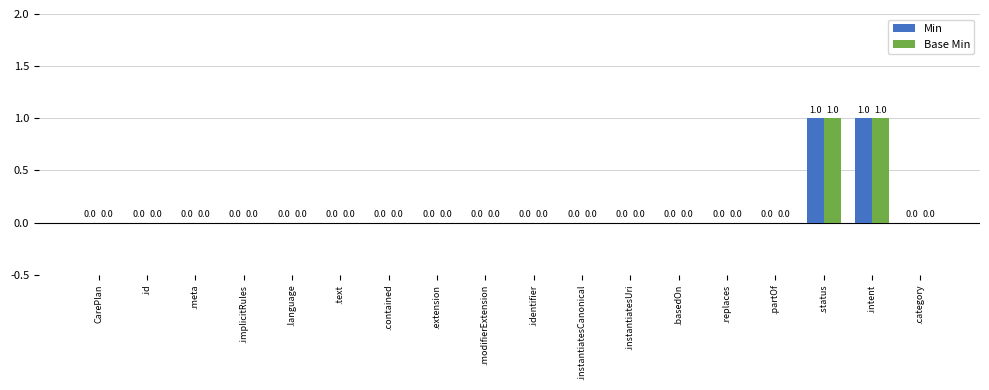

How many Min values are between 0 and 1?

18